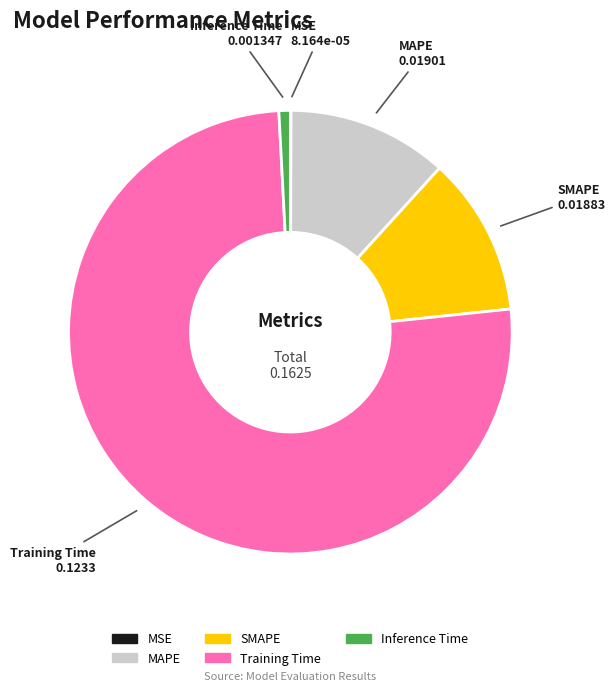

True or false: Training Time accounts for 64% of the total.

False